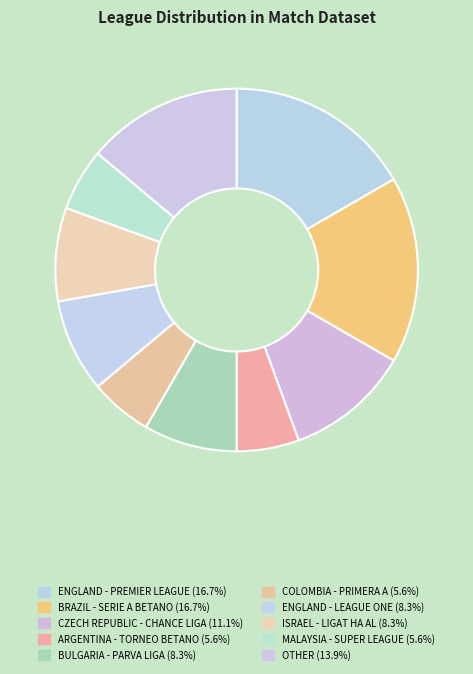

Count the number of slices in the pie.

10